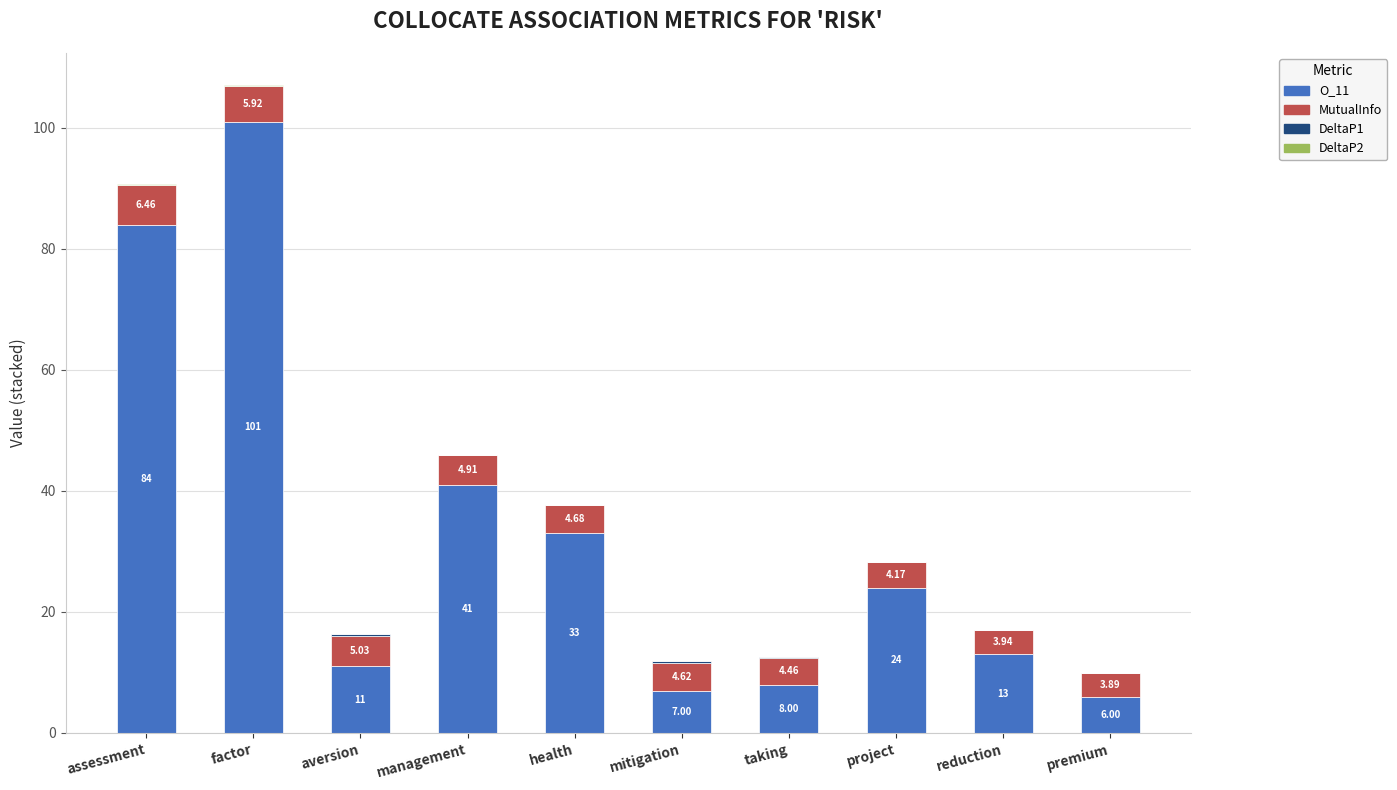

How many categories are shown in the chart?

10